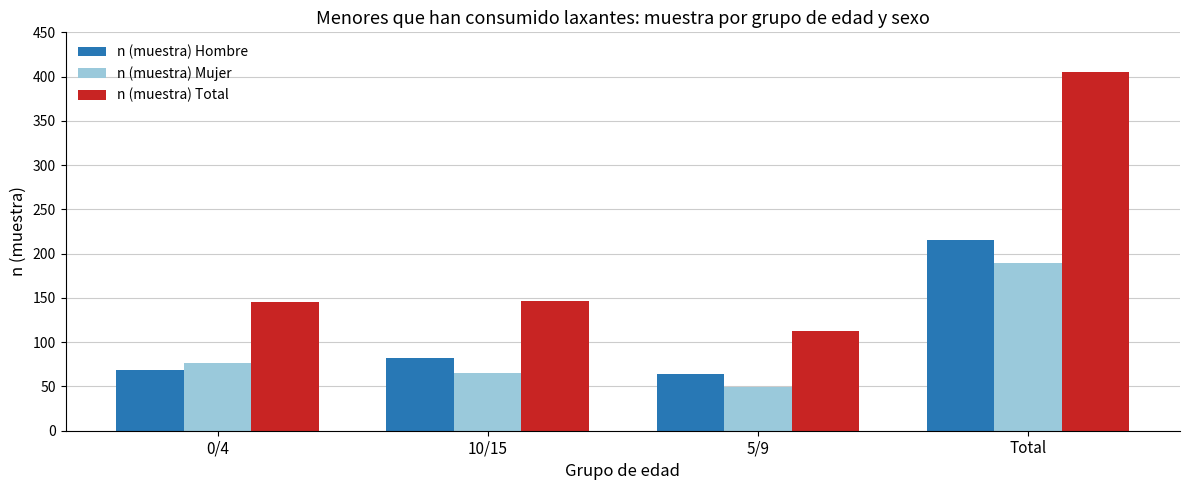

What are all the series names shown in the legend?

n (muestra) Hombre, n (muestra) Mujer, n (muestra) Total